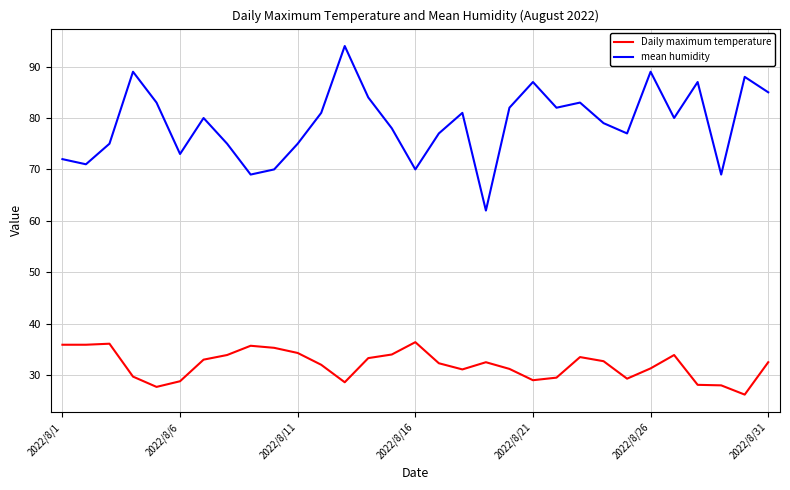

In Daily maximum temperature, how many points are higher than both neighbors (excluding endpoints)?

6